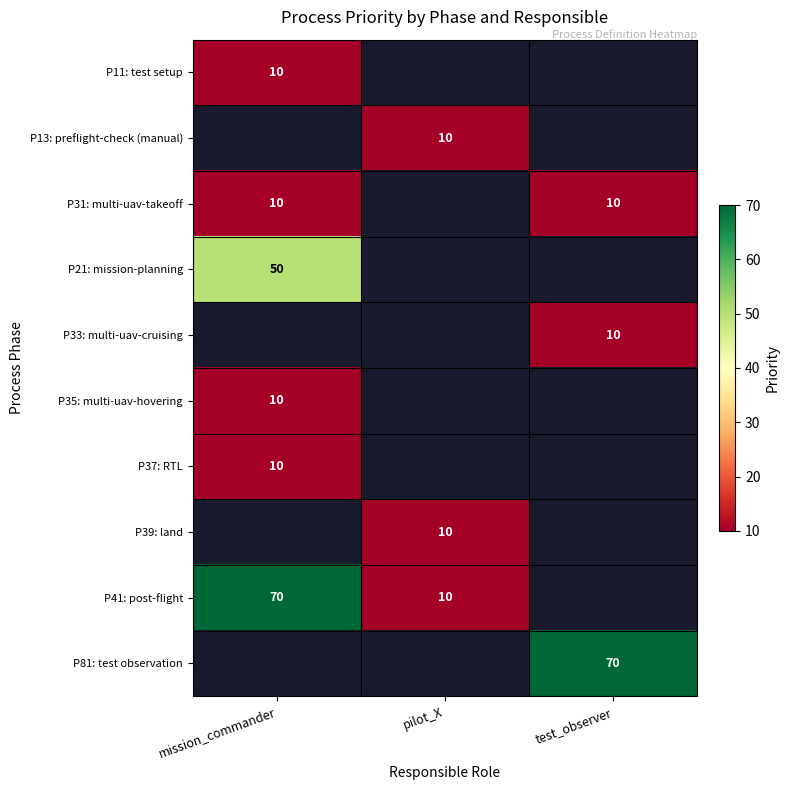

True or false: P39: land has a value of 3 at pilot_X.

False